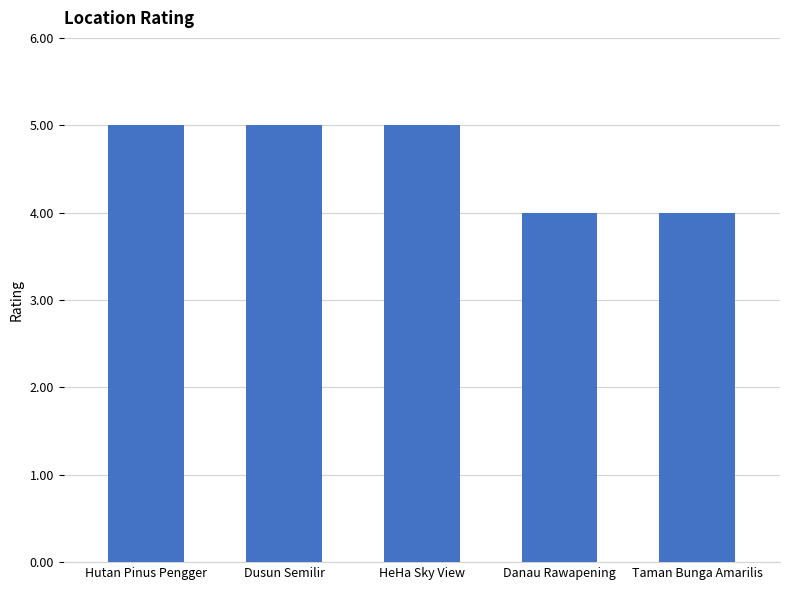

Reading left to right, transcribe all the data shown in this chart.

Hutan Pinus Pengger=5	Dusun Semilir=5	HeHa Sky View=5	Danau Rawapening=4	Taman Bunga Amarilis=4